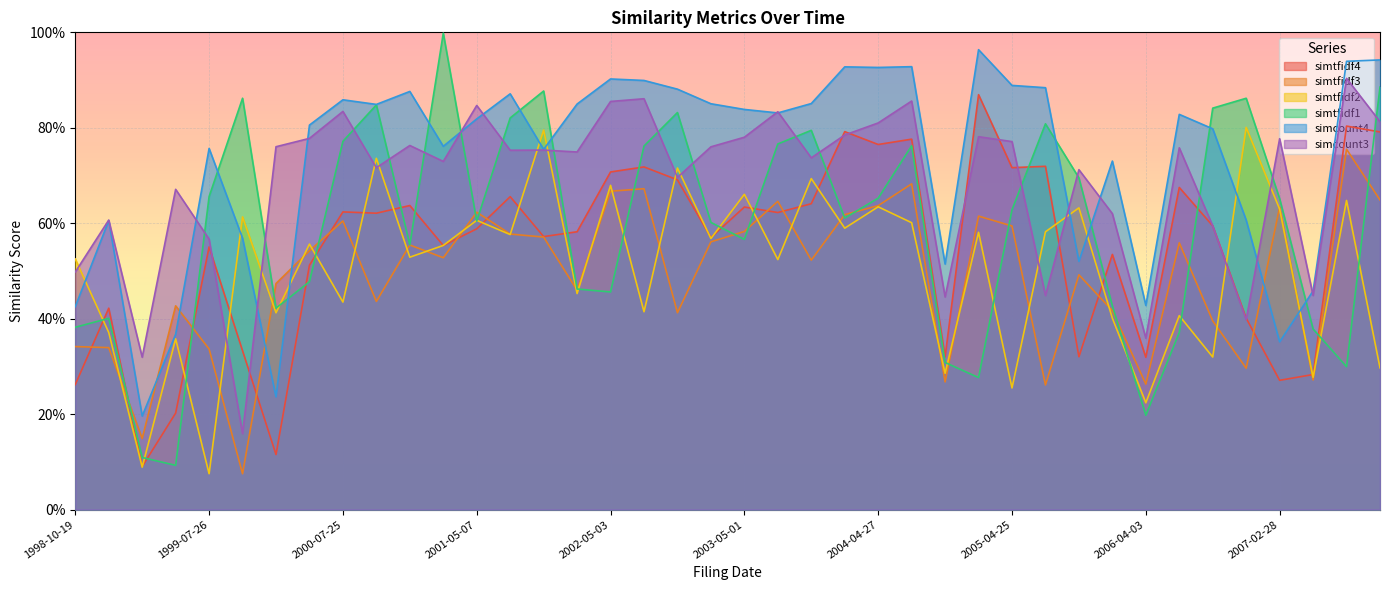

Between which two adjacent categories do simtfidf4 and simcount3 first intersect?

1999-07-26 and 1999-10-18